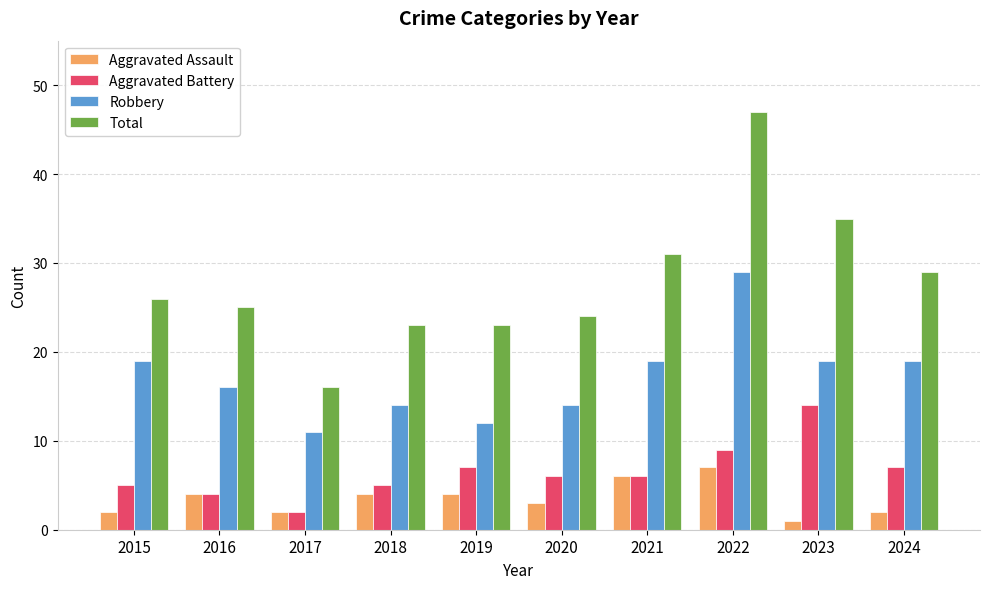

At which category is the sum across all series the highest?

2022